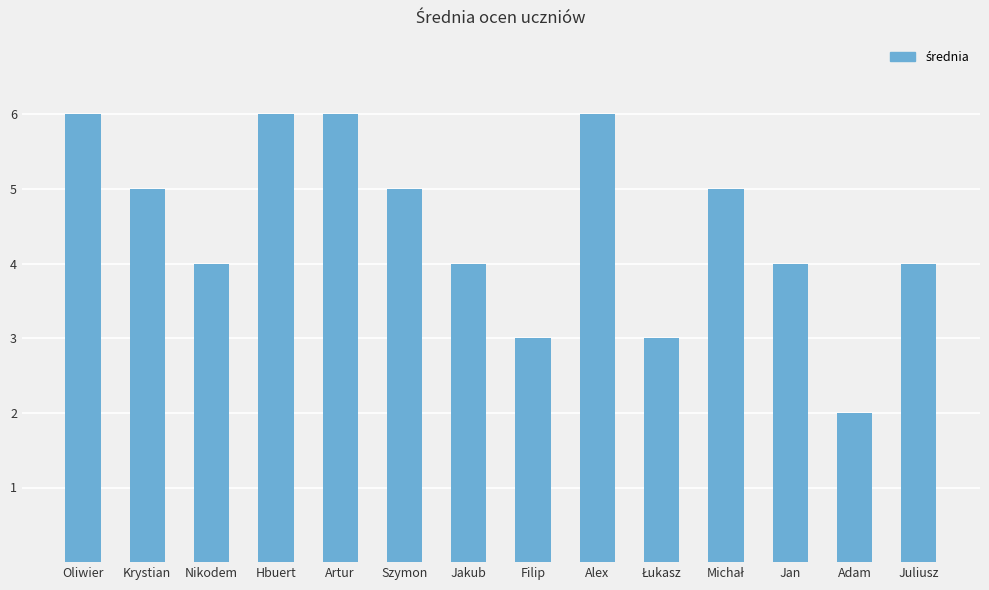

What is the change in value from Jakub to Alex?

+2